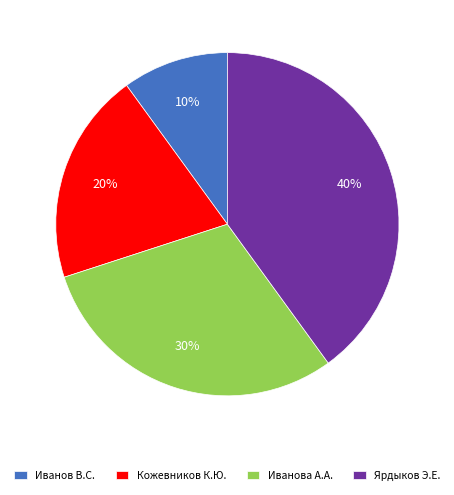

How many slices are in this pie chart?

4